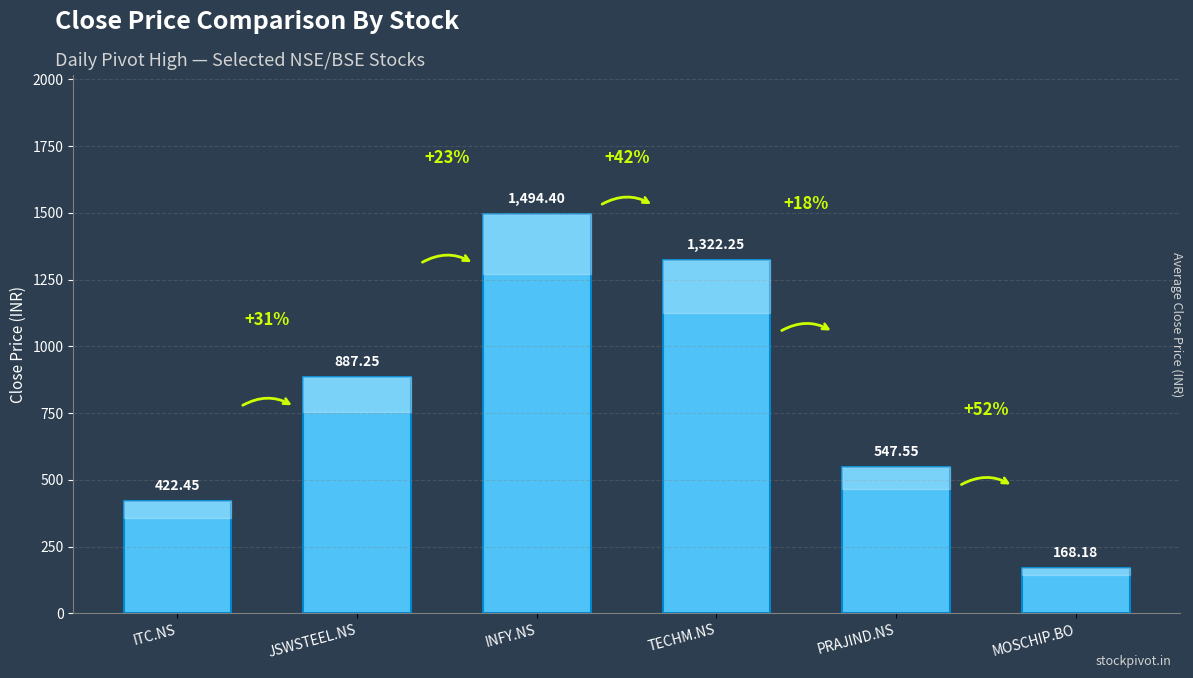

What is the sum of all values?

4842.1